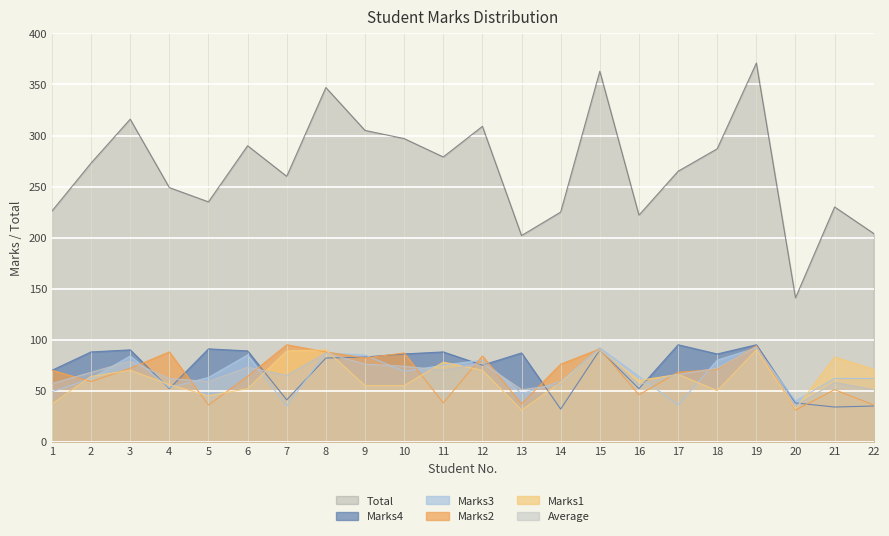

Reading left to right, what are all the values shown in this chart?

Marks1: 1=37	2=64	3=70	4=56	5=45	6=52	7=89	8=90	9=55	10=55	11=78	12=70	13=31	14=58	15=90	16=60	17=66	18=50	19=90	20=32	21=83	22=71
Marks2: 1=70	2=59	3=72	4=88	5=36	6=64	7=95	8=88	9=82	10=87	11=38	12=84	13=37	14=76	15=91	16=46	17=68	18=71	19=94	20=31	21=51	22=36
Marks3: 1=49	2=62	3=84	4=53	5=63	6=85	7=35	8=87	9=85	10=69	11=75	12=80	13=47	14=59	15=92	16=64	17=36	18=80	19=92	20=40	21=62	22=62
Marks4: 1=70	2=88	3=90	4=52	5=91	6=89	7=41	8=82	9=83	10=86	11=88	12=75	13=87	14=32	15=90	16=52	17=95	18=86	19=95	20=38	21=34	22=35
Average: 1=57	2=68	3=79	4=62	5=59	6=73	7=65	8=87	9=76	10=74	11=70	12=77	13=51	14=56	15=91	16=56	17=66	18=72	19=93	20=35	21=58	22=51
Total: 1=226	2=273	3=316	4=249	5=235	6=290	7=260	8=347	9=305	10=297	11=279	12=309	13=202	14=225	15=363	16=222	17=265	18=287	19=371	20=141	21=230	22=204